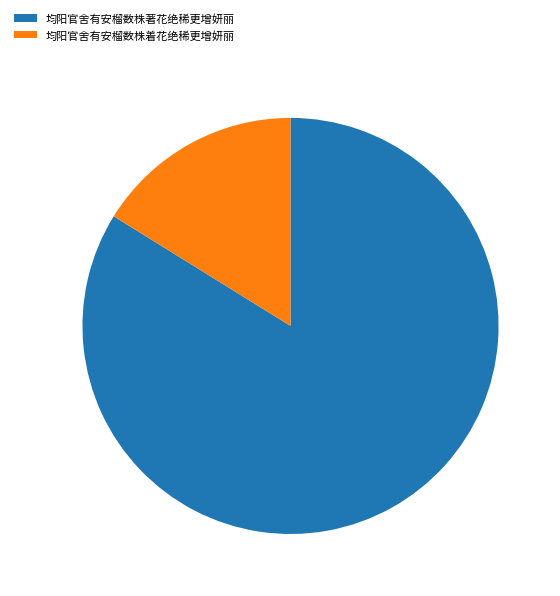

The 均阳官舍有安榴数株著花绝稀更增妍丽 slice represents 97% of the pie. True or false?

False